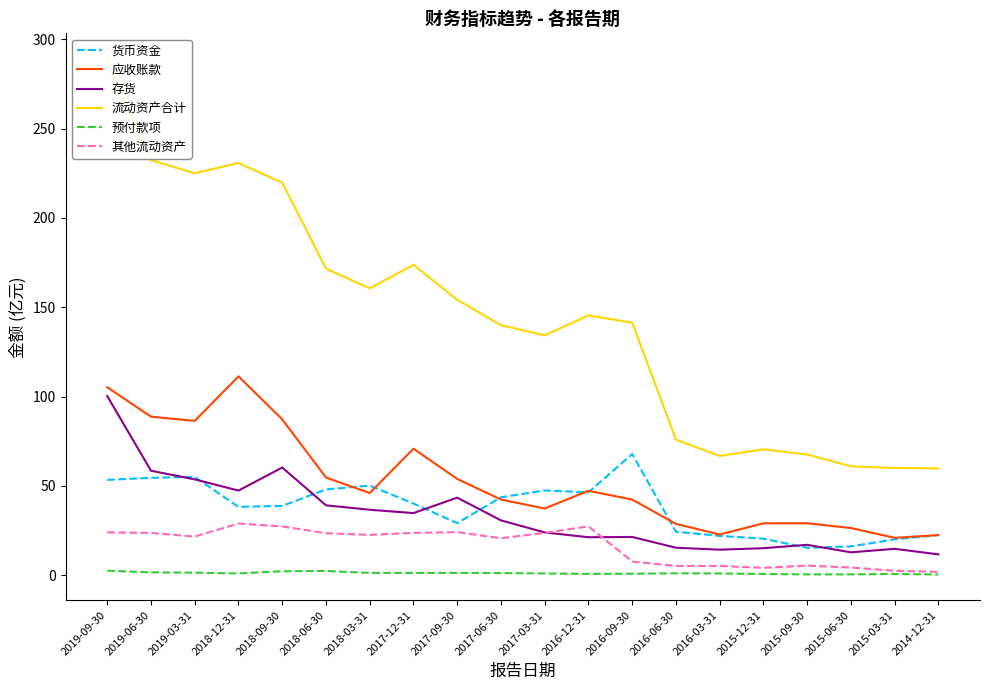

What is the difference between the second highest and second lowest values in the 其他流动资产 series?

24.9